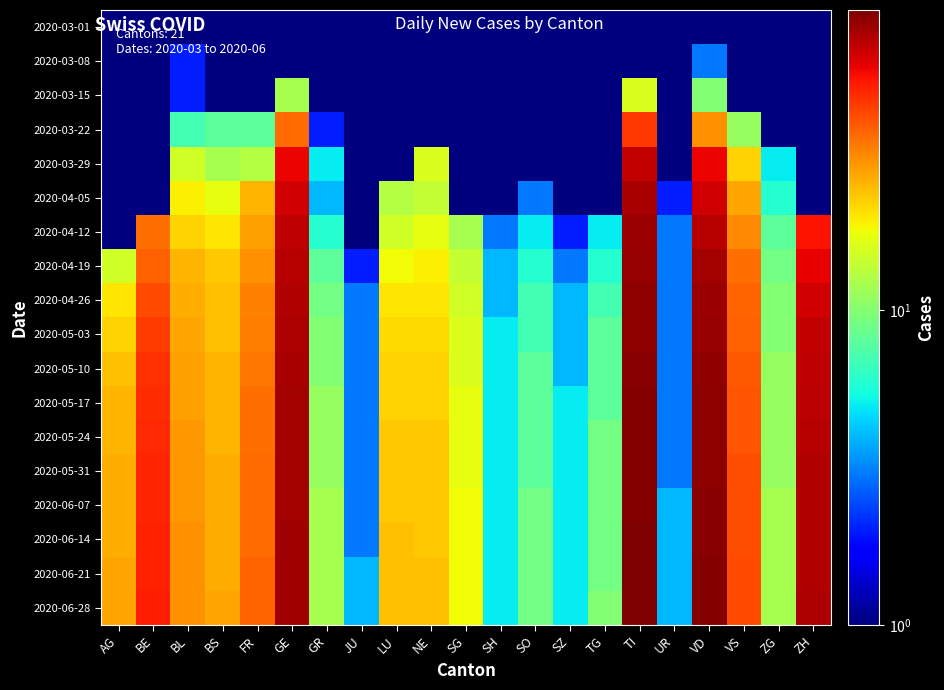

At which category is the sum across all series the highest?

TI